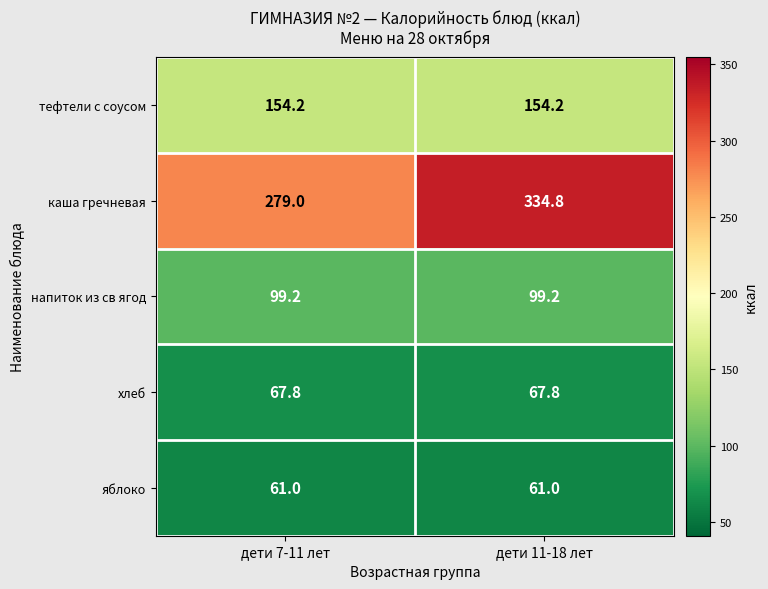

At which category is the sum across all series the highest?

дети 11-18 лет